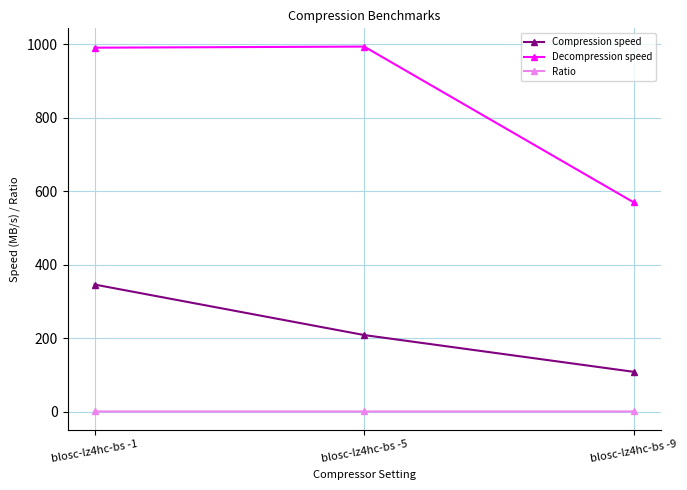

Which series changed the most between blosc-lz4hc-bs -1 and blosc-lz4hc-bs -5?

Compression speed